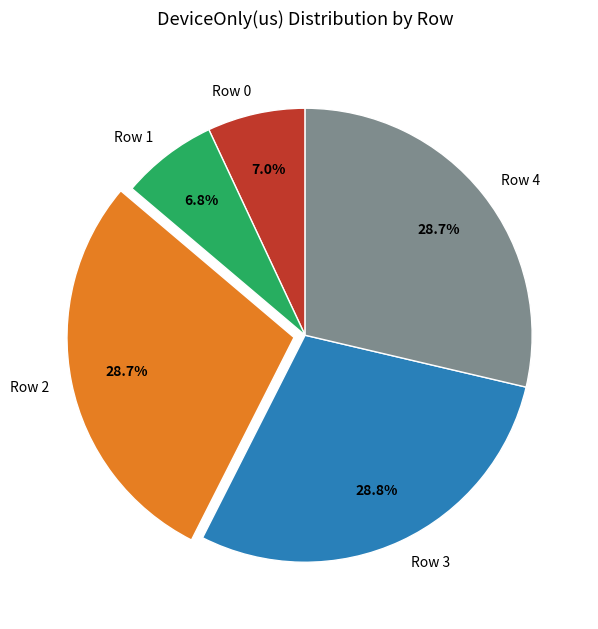

Combined, what portion of the pie is Row 0 and Row 3?

35.8%